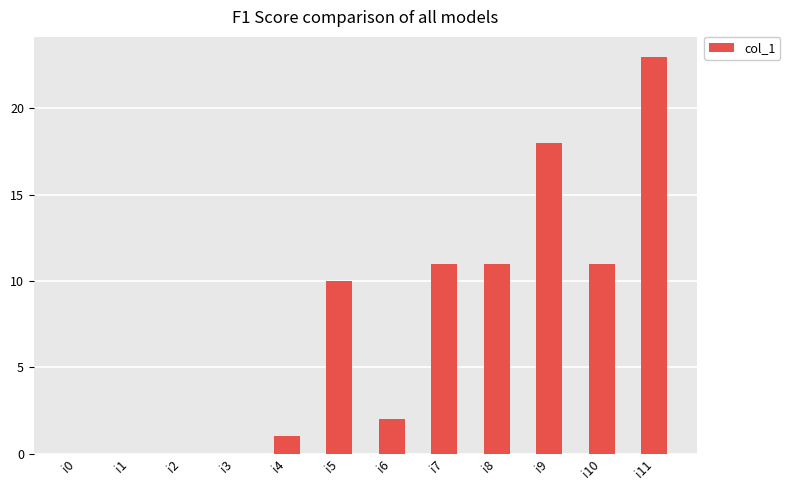

The value at i5 is 7. True or false?

False